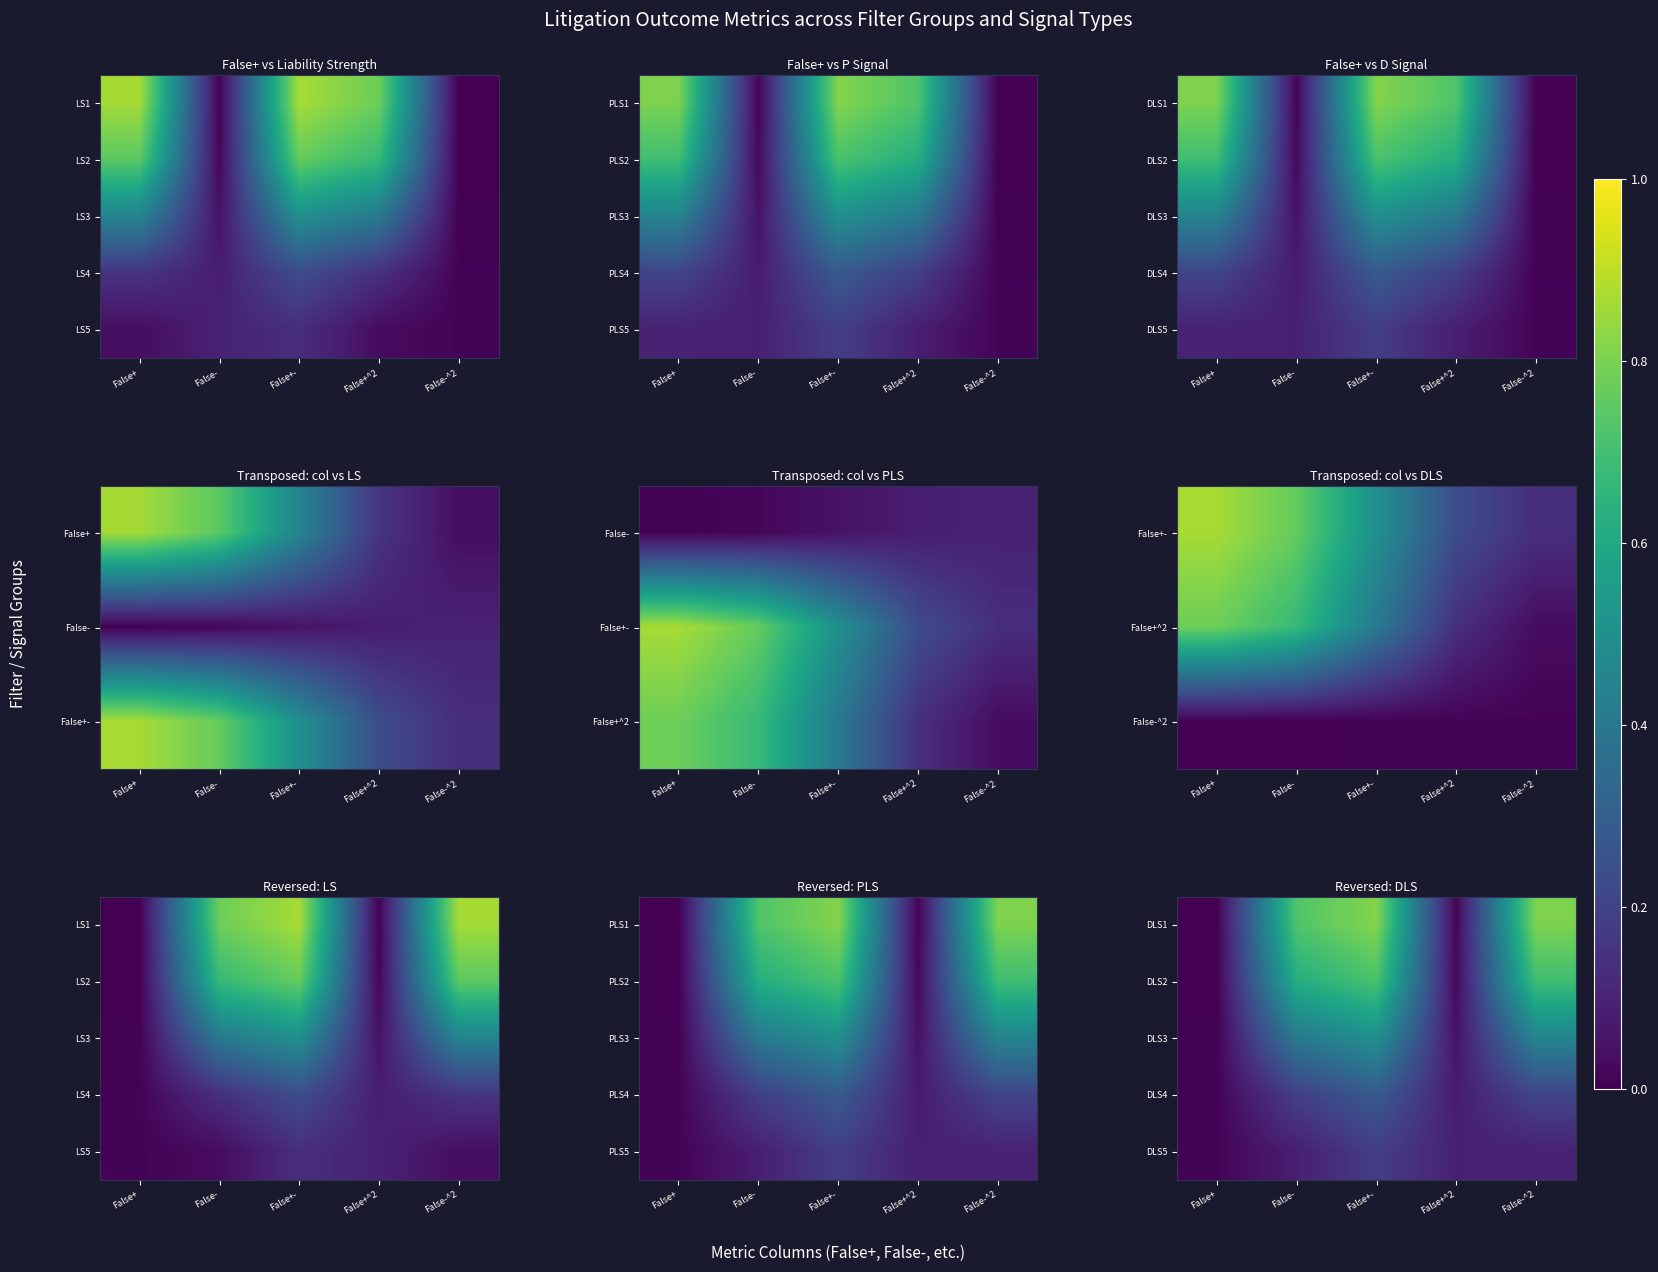

Is it true that DLS1 equals 0.5 at False+-?

False